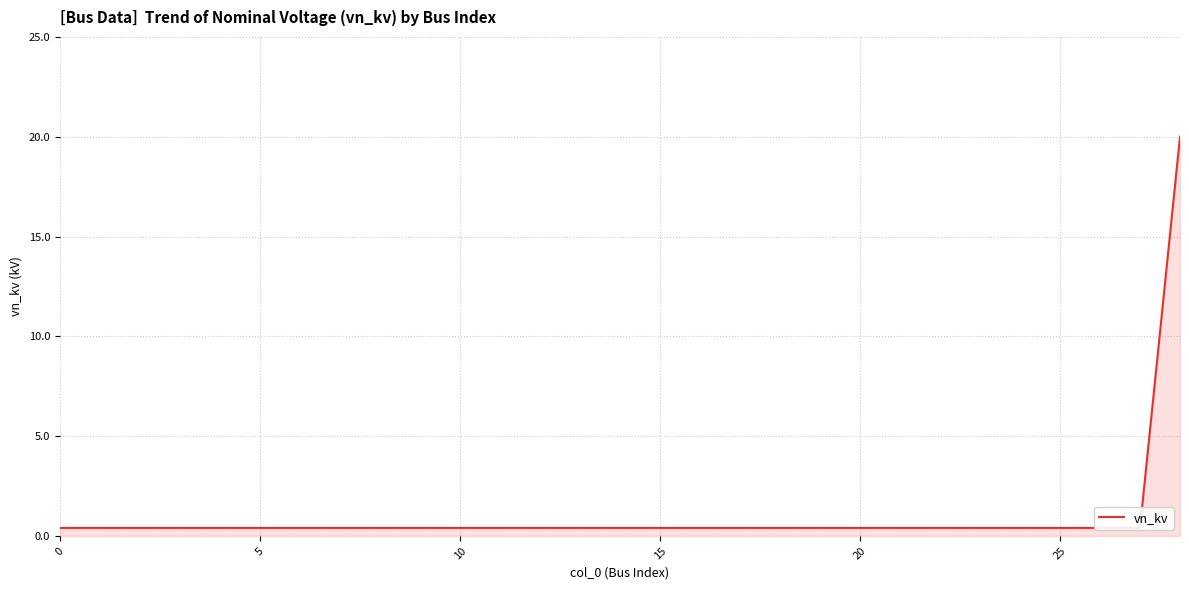

What value does the data have at 14?

0.4